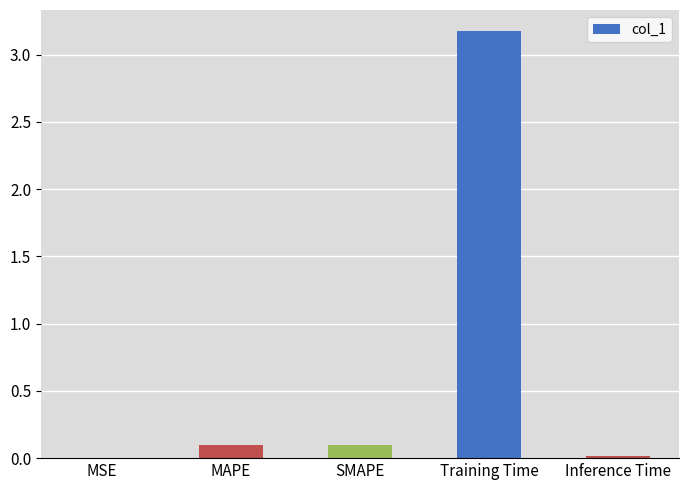

What is the difference between the values at MAPE and Training Time?

3.1